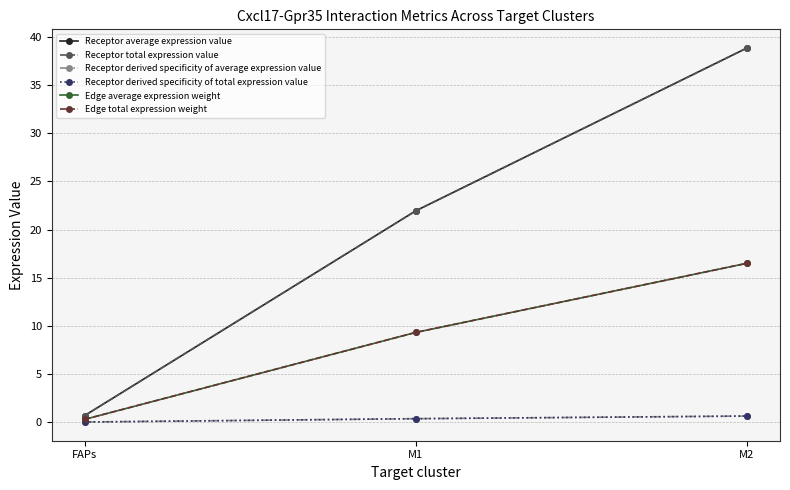

The Receptor derived specificity of average expression value series shows 0.4 at M1. True or false?

True